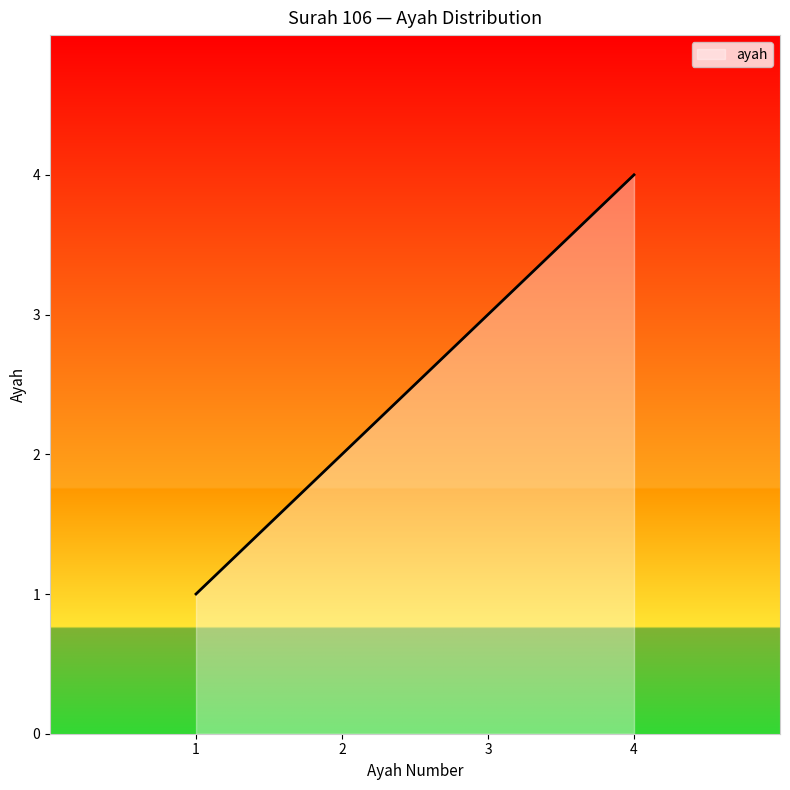

How many series are shown in this chart?

1